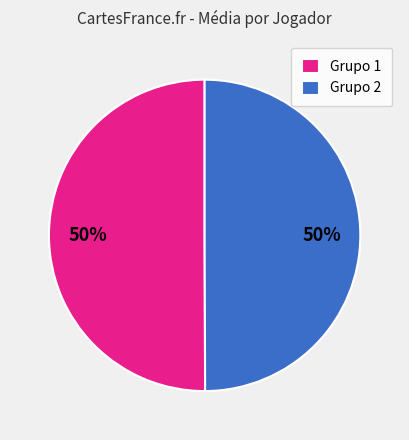

Do Grupo 2 and Grupo 1 together represent more than half of the pie?

Yes